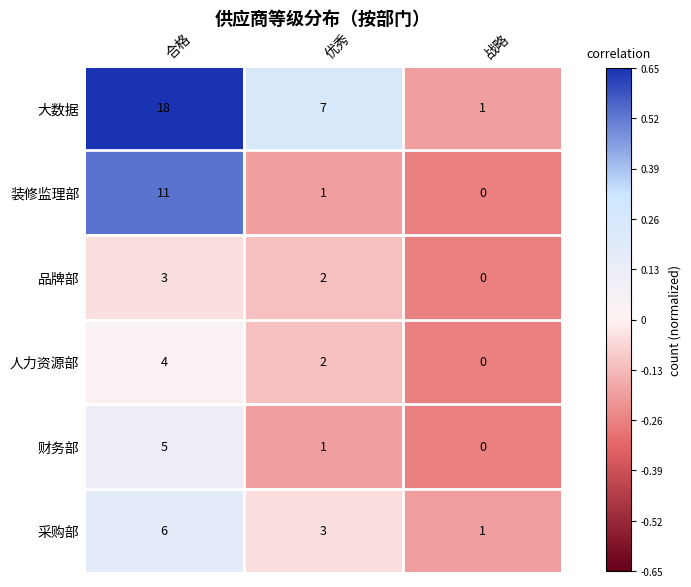

What is the sum of the 人力资源部 values at 优秀 and 合格?

6